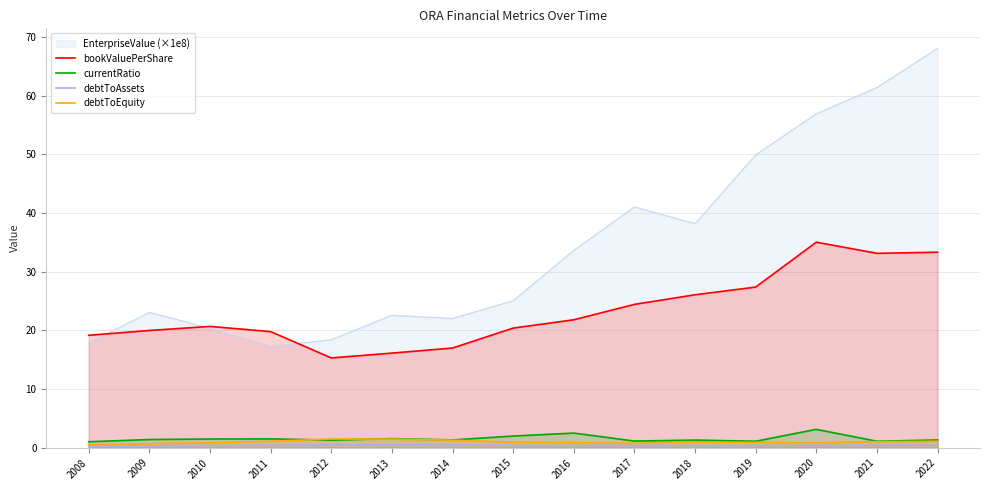

True or false: debtToAssets has more than 1 points higher than both neighbors.

True